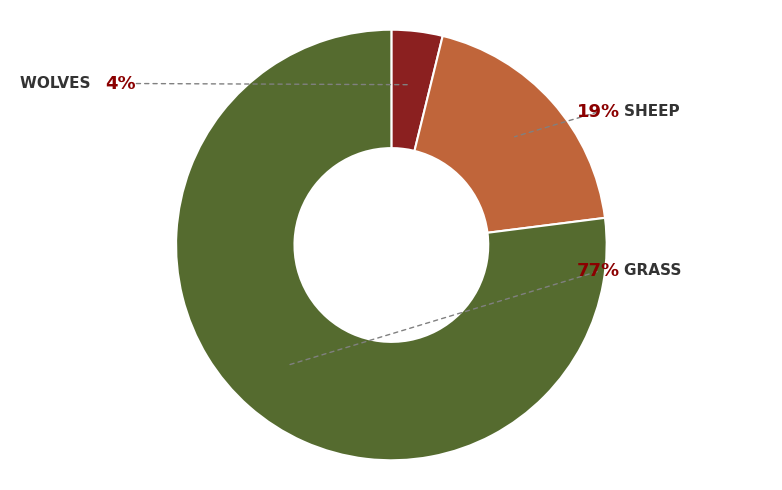

Is there a majority slice in this chart?

Yes